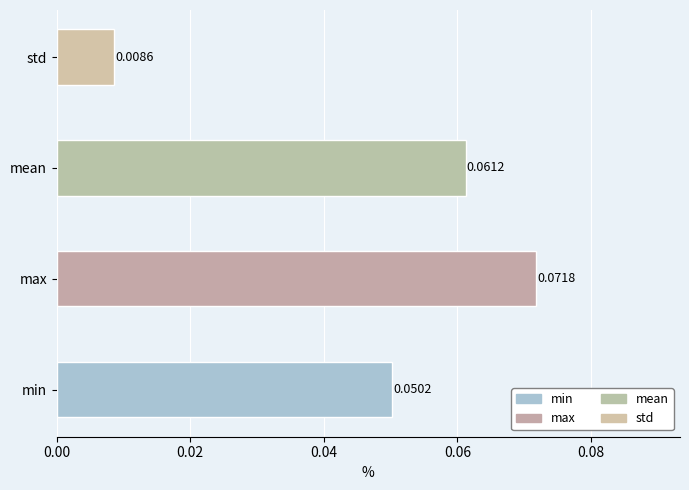

Are the bars horizontal?

Yes